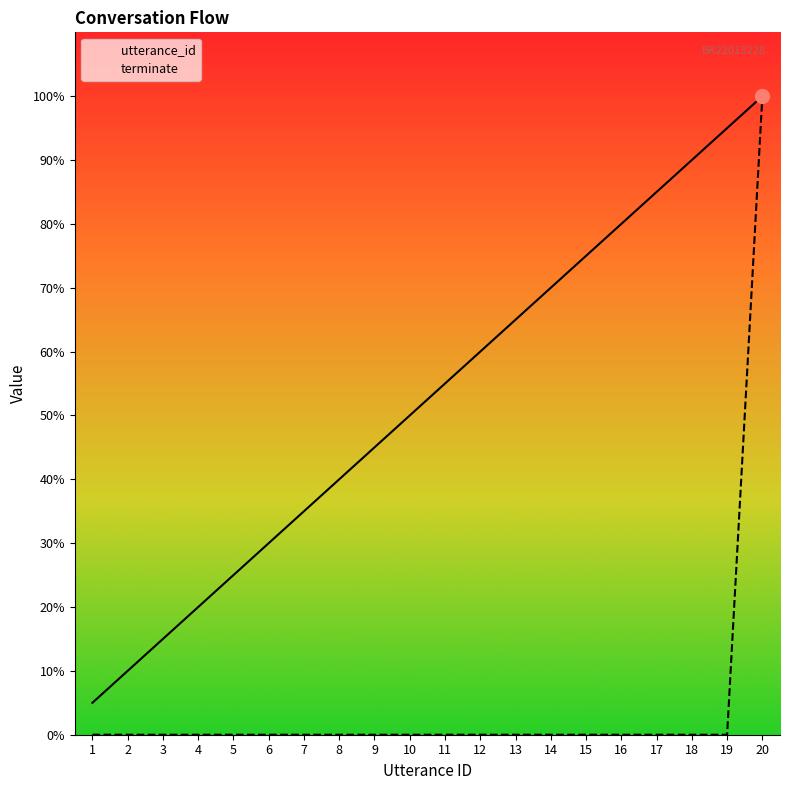

The terminate series shows 0 at 16. True or false?

True